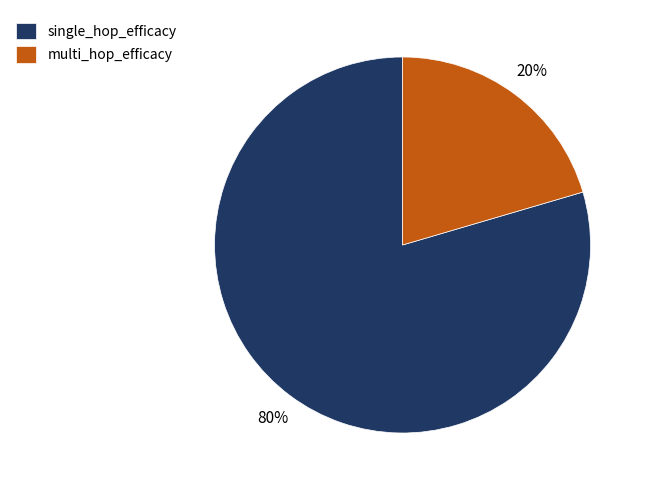

To the nearest percent, what is the average slice percentage?

50%